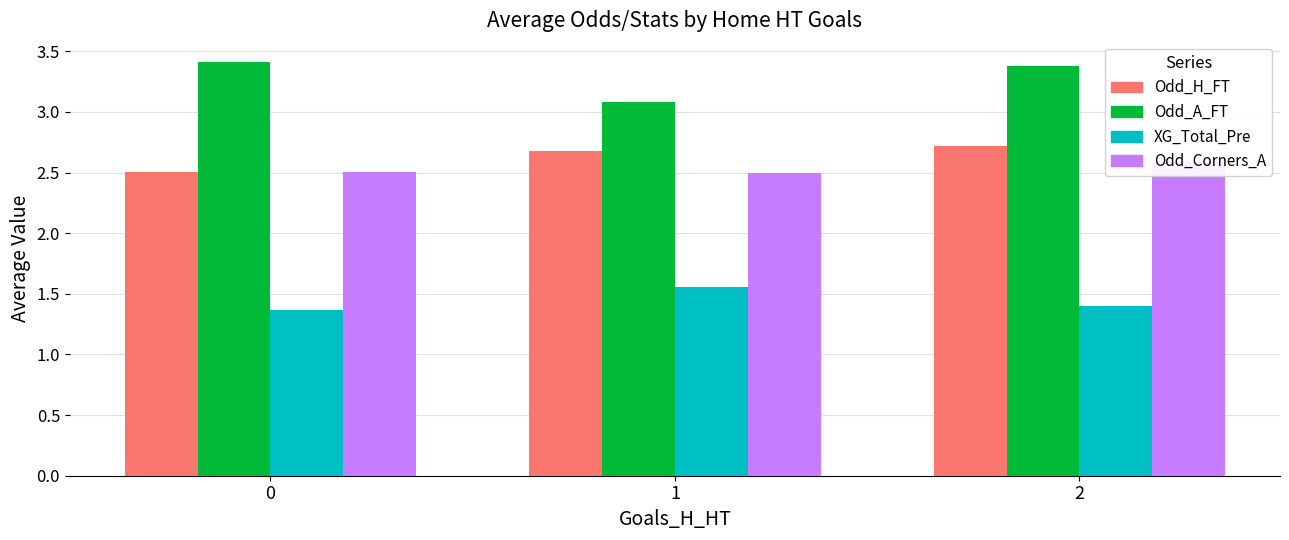

Which series has the largest total across all categories?

Odd_A_FT